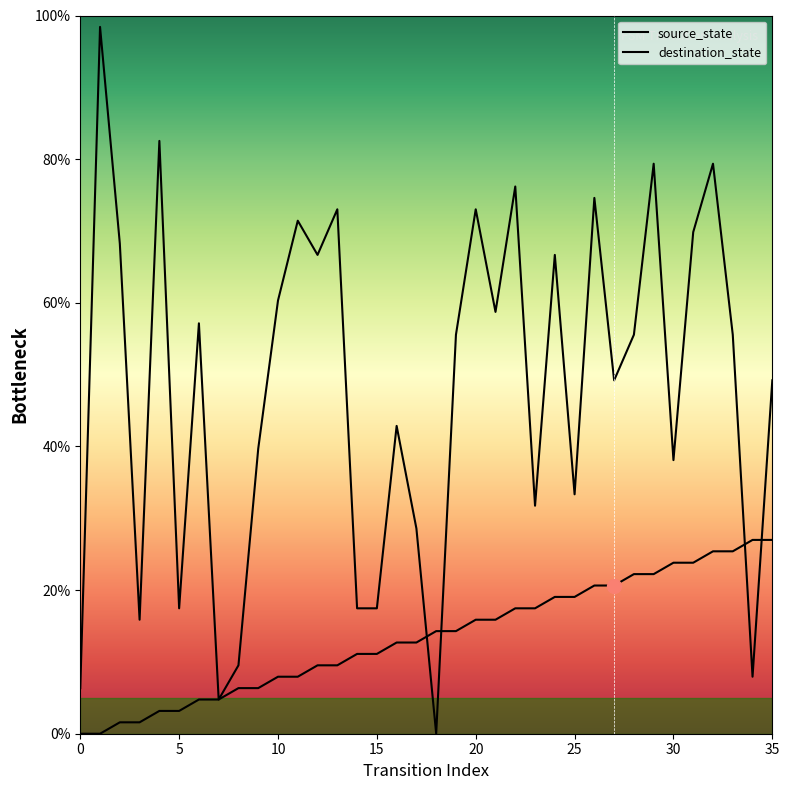

What is the average value of the source_state series?

13.5